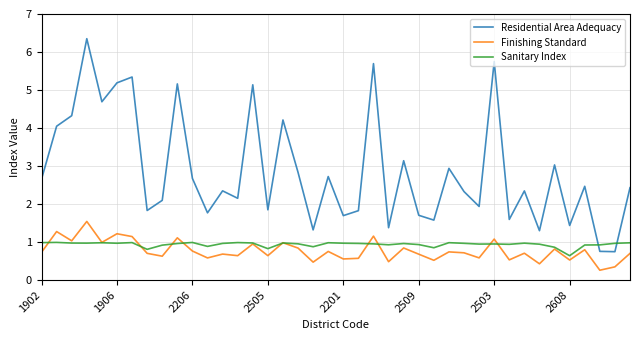

Rank the series by their maximum value, from lowest to highest.

Sanitary Index, Finishing Standard, Residential Area Adequacy